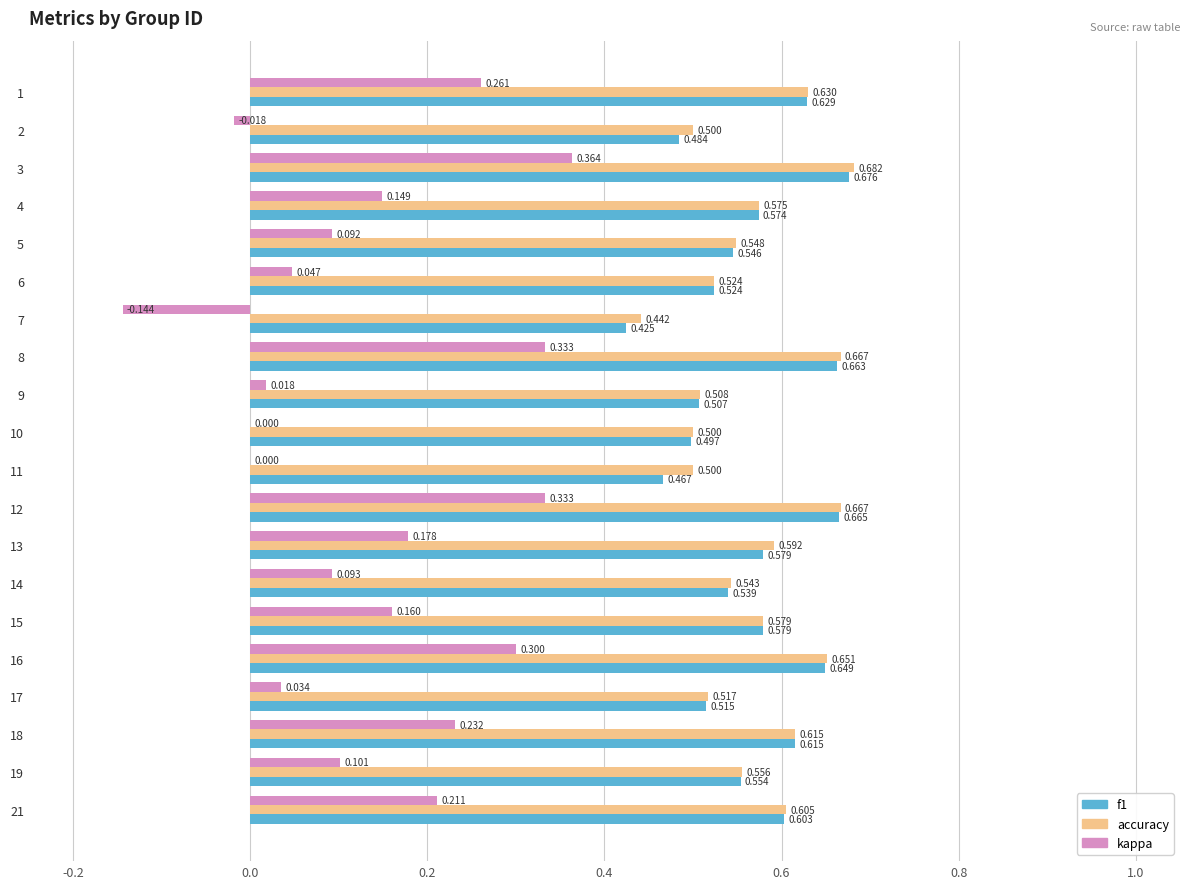

Is the value of kappa at 14 greater than the value of accuracy at 10?

No